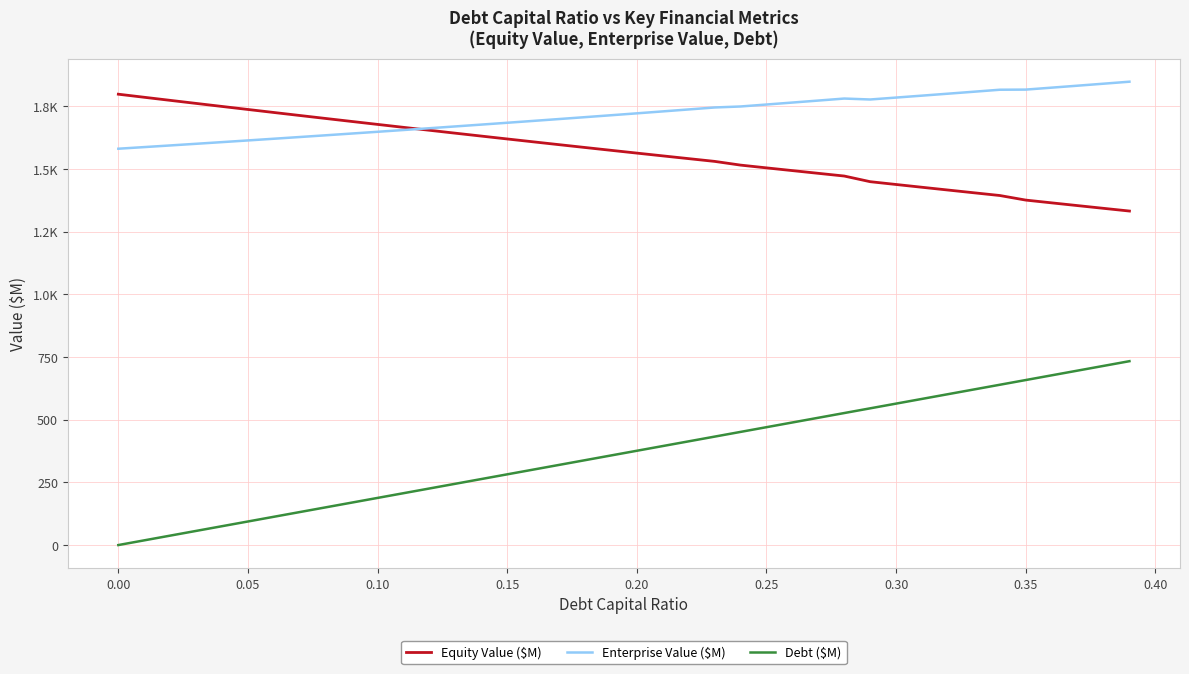

Does the chart display data point markers on the line(s)?

No